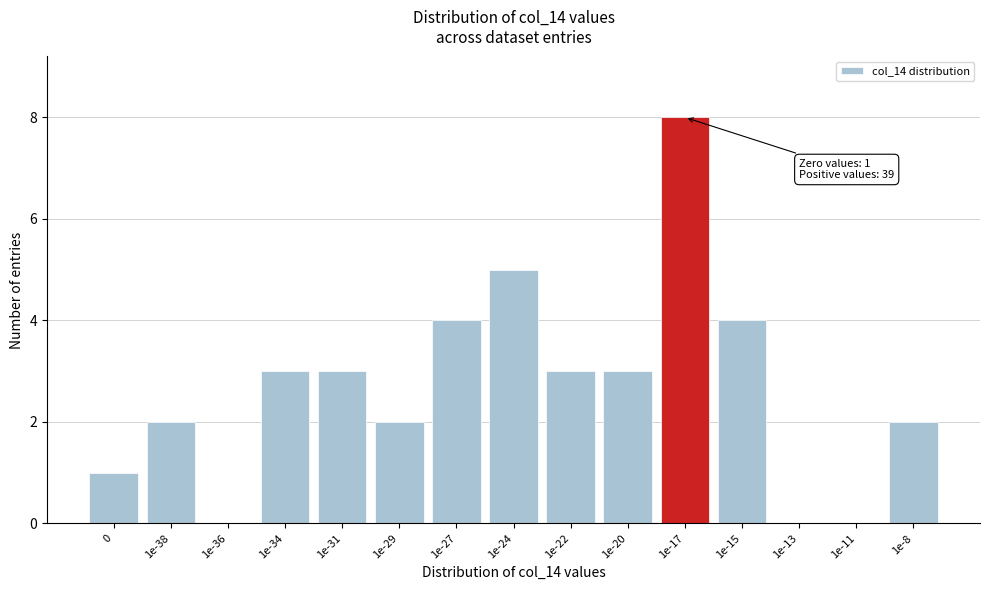

Reading right to left, transcribe all the data shown in this chart.

1e-8=2	1e-11=0	1e-13=0	1e-15=4	1e-17=8	1e-20=3	1e-22=3	1e-24=5	1e-27=4	1e-29=2	1e-31=3	1e-34=3	1e-36=0	1e-38=2	0=1